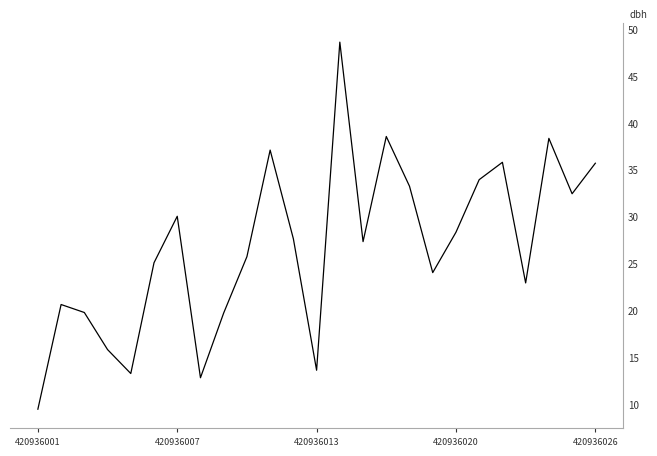

What is the smallest value displayed?

9.5